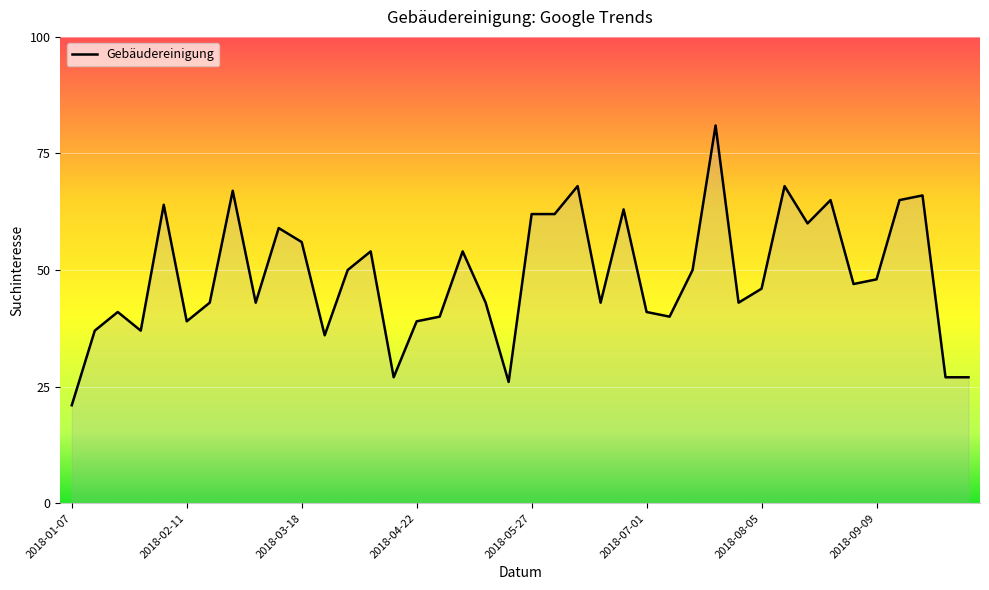

What is the difference between the maximum and minimum values?

60